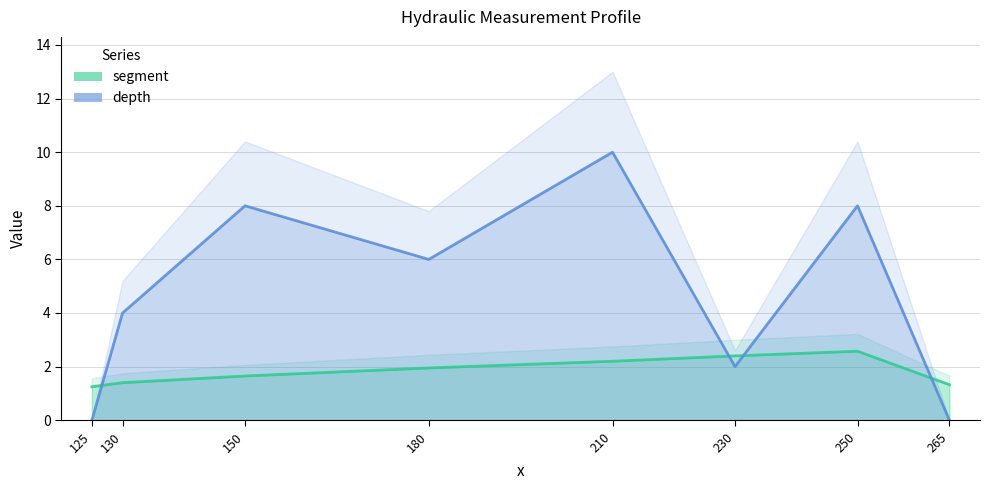

At which category is the sum across all series the highest?

210